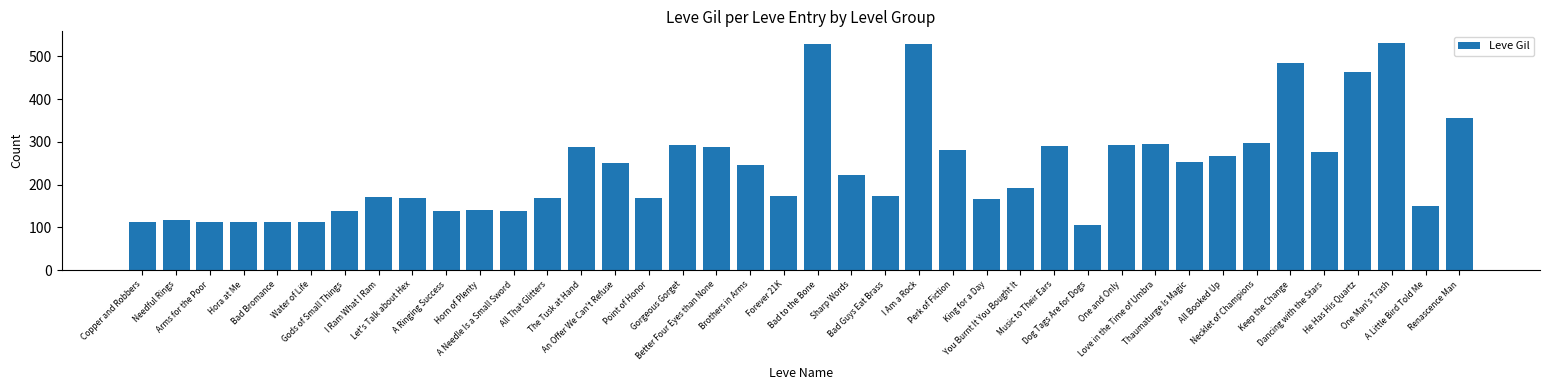

What is the maximum value shown in the chart?

532